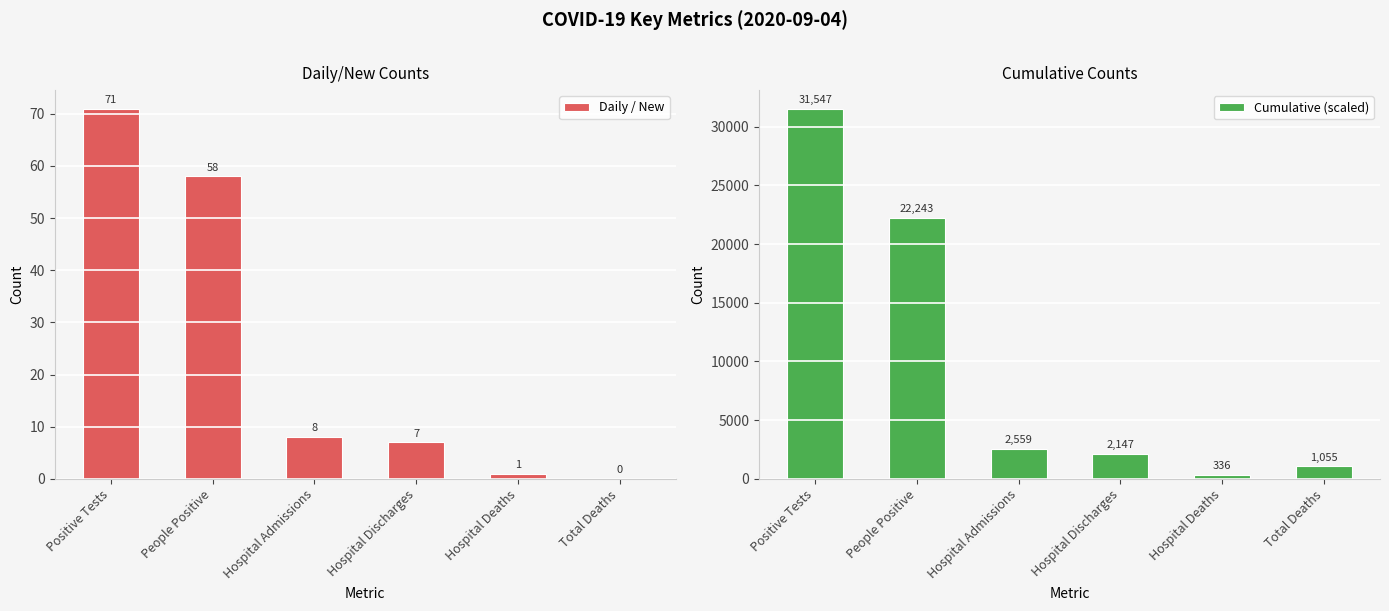

Count the number of categories in the chart.

6